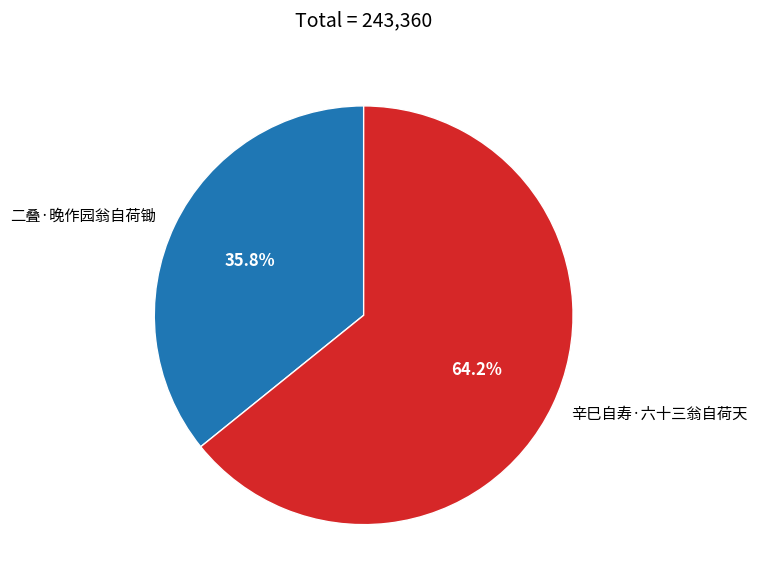

Rank the categories by value from highest to lowest.

辛巳自寿·六十三翁自荷天, 二叠·晚作园翁自荷锄